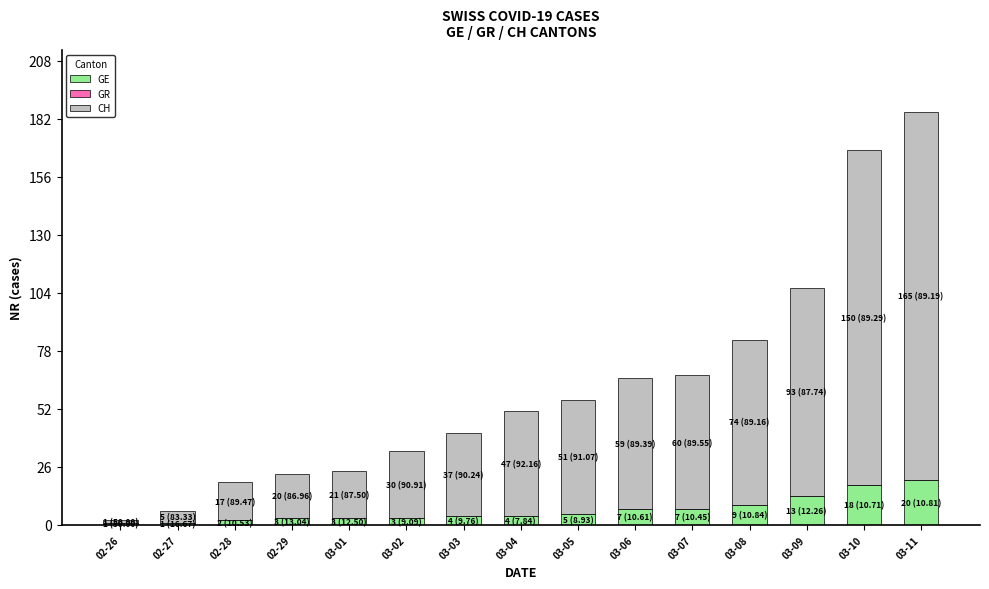

What is the sum of all GE values?

100